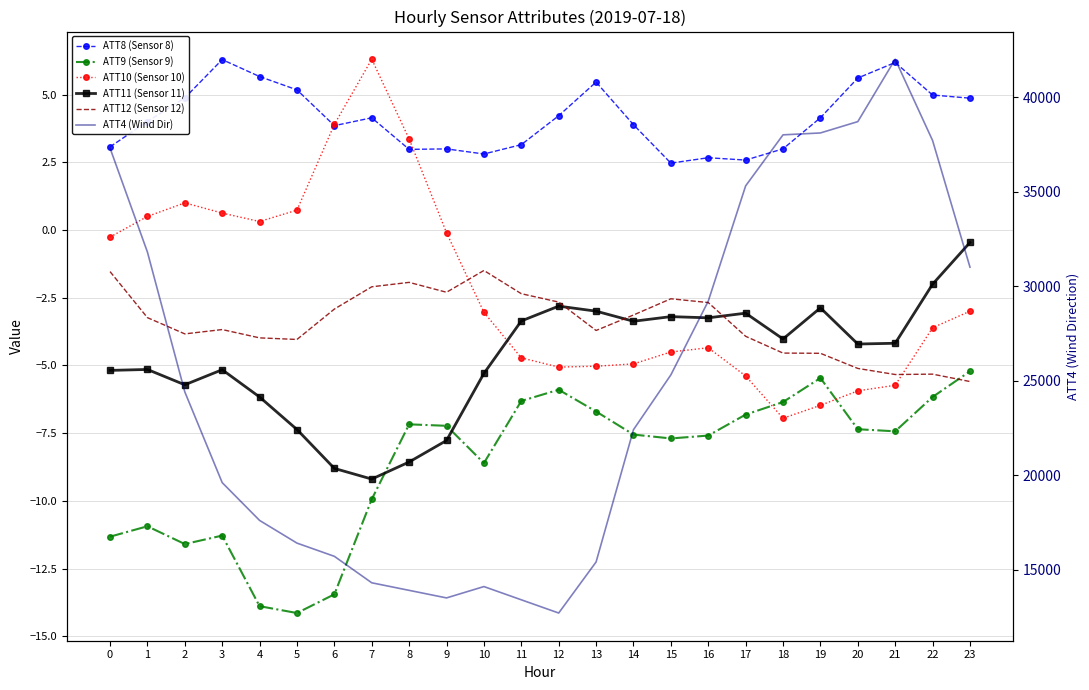

How many lines are shown in the chart?

6